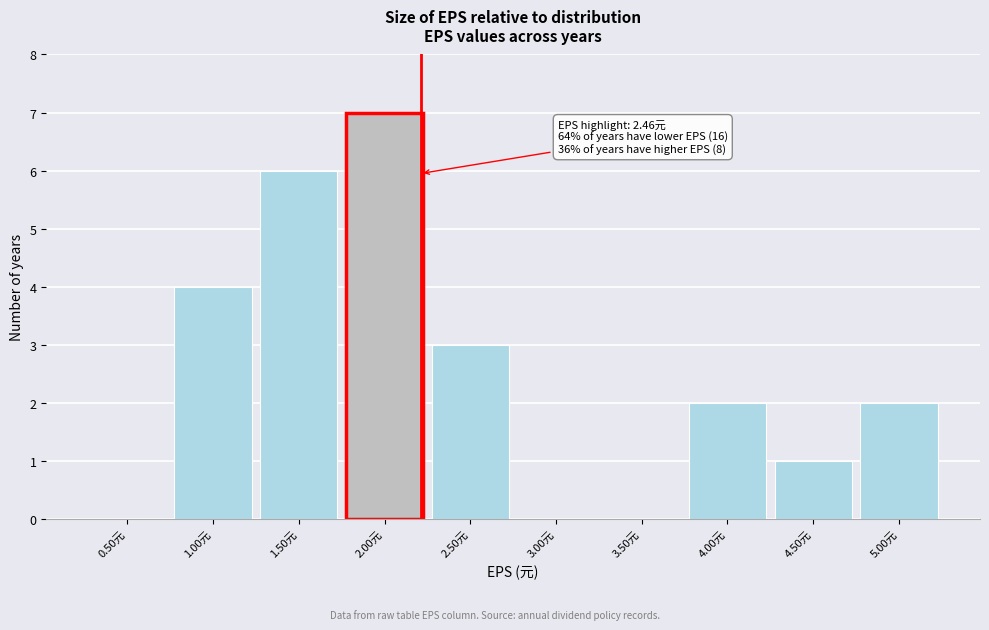

Reading left to right, list all the values displayed in this chart.

0.50元=0	1.00元=4	1.50元=6	2.00元=7	2.50元=3	3.00元=0	3.50元=0	4.00元=2	4.50元=1	5.00元=2